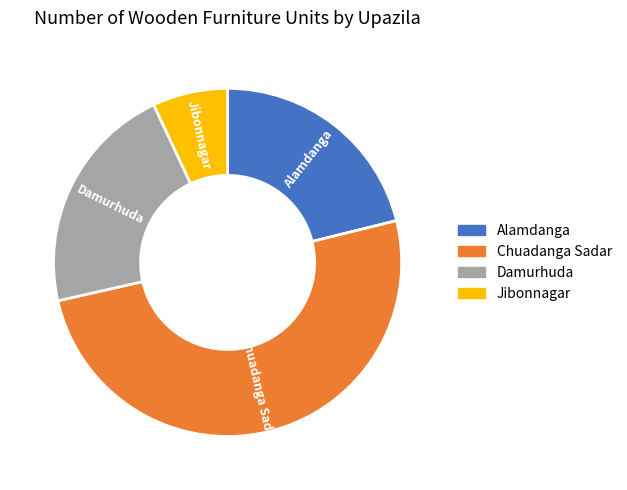

Do Alamdanga and Damurhuda together represent more than half of the pie?

No